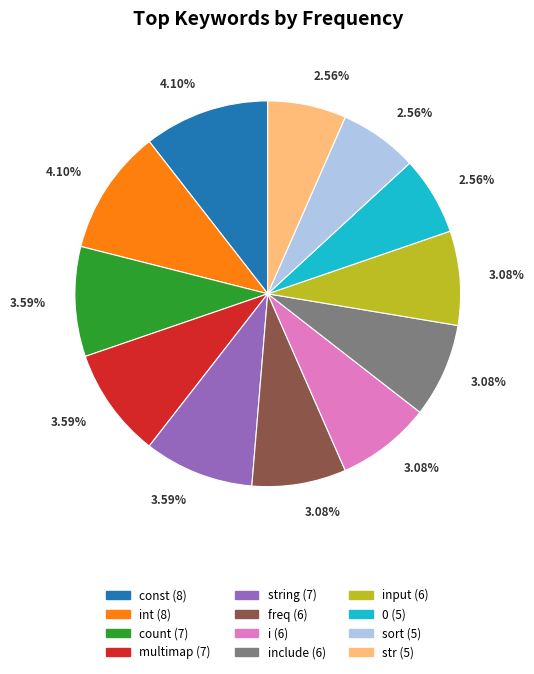

Does const represent more than half of the total?

No